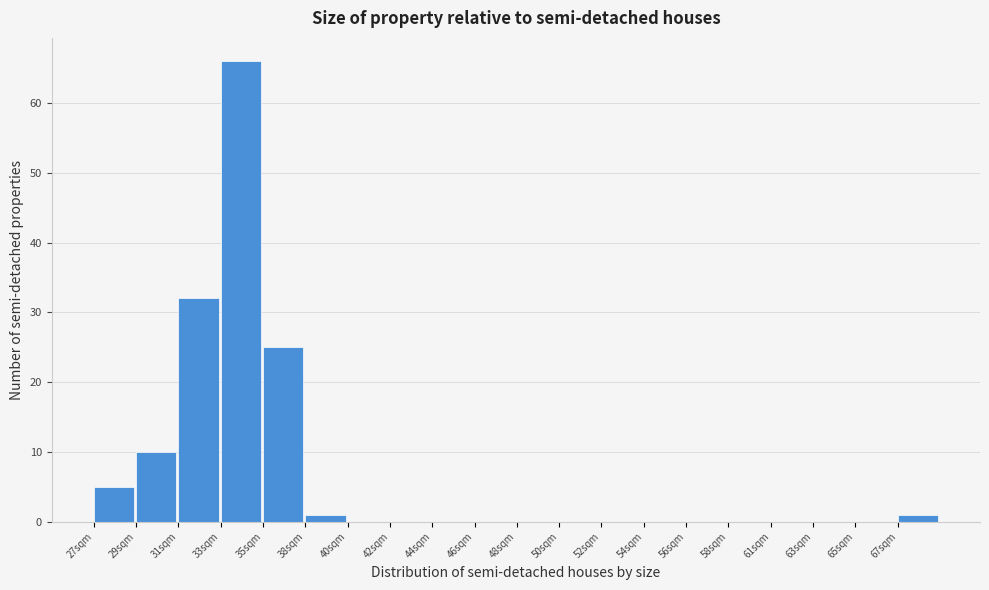

Reading left to right, what are all the values shown in this chart?

27sqm=5	29sqm=10	31sqm=32	33sqm=66	35sqm=25	38sqm=1	40sqm=0	42sqm=0	44sqm=0	46sqm=0	48sqm=0	50sqm=0	52sqm=0	54sqm=0	56sqm=0	58sqm=0	61sqm=0	63sqm=0	65sqm=0	67sqm=1